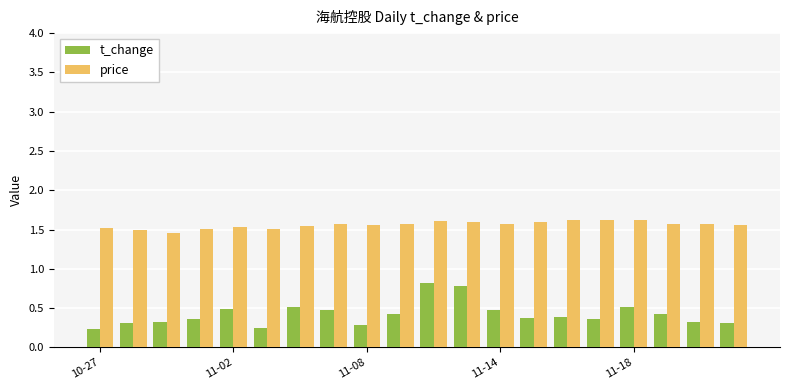

What is the difference between the second highest and second lowest values in the t_change series?

0.5